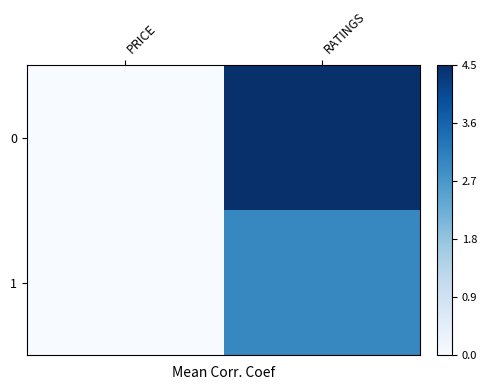

What is the maximum value shown in the chart?

4.5